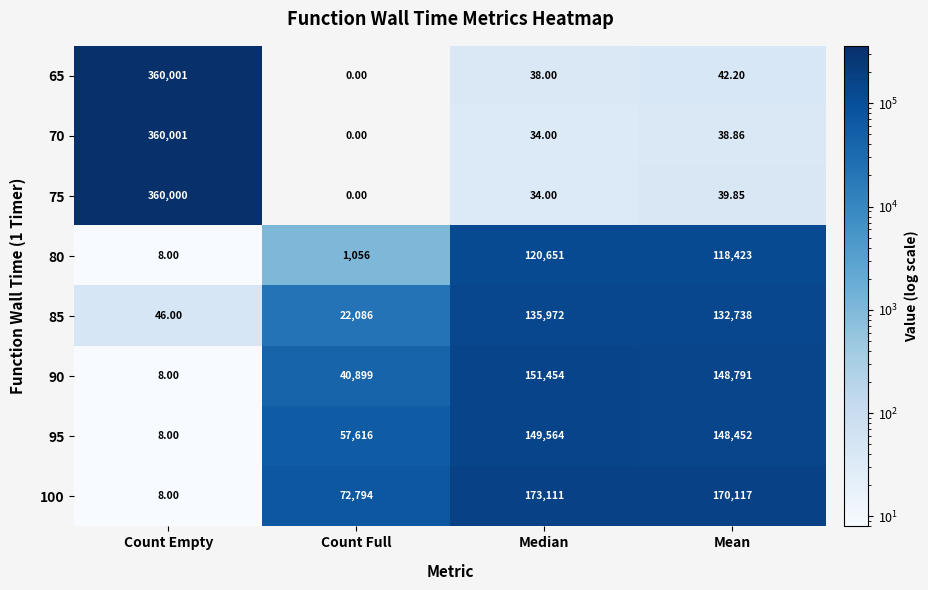

At which category is the sum across all series the highest?

Count Empty